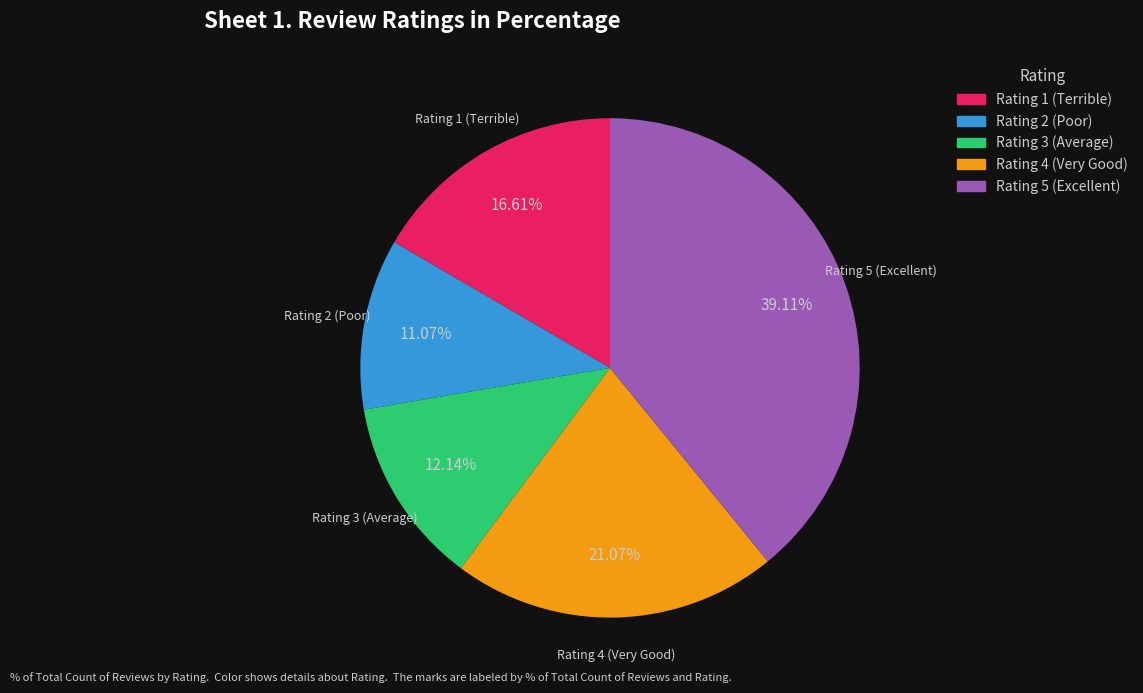

Does any single category account for the majority?

No